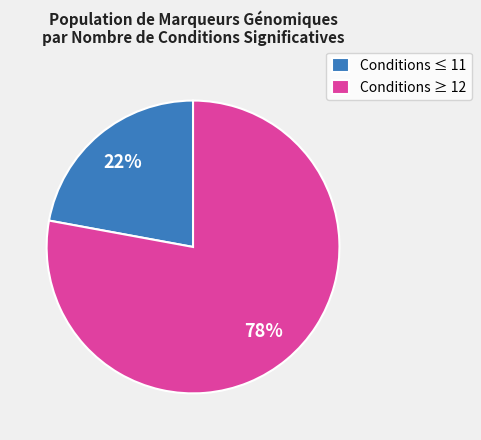

To the nearest percent, what portion does Conditions ≥ 12 represent?

78%